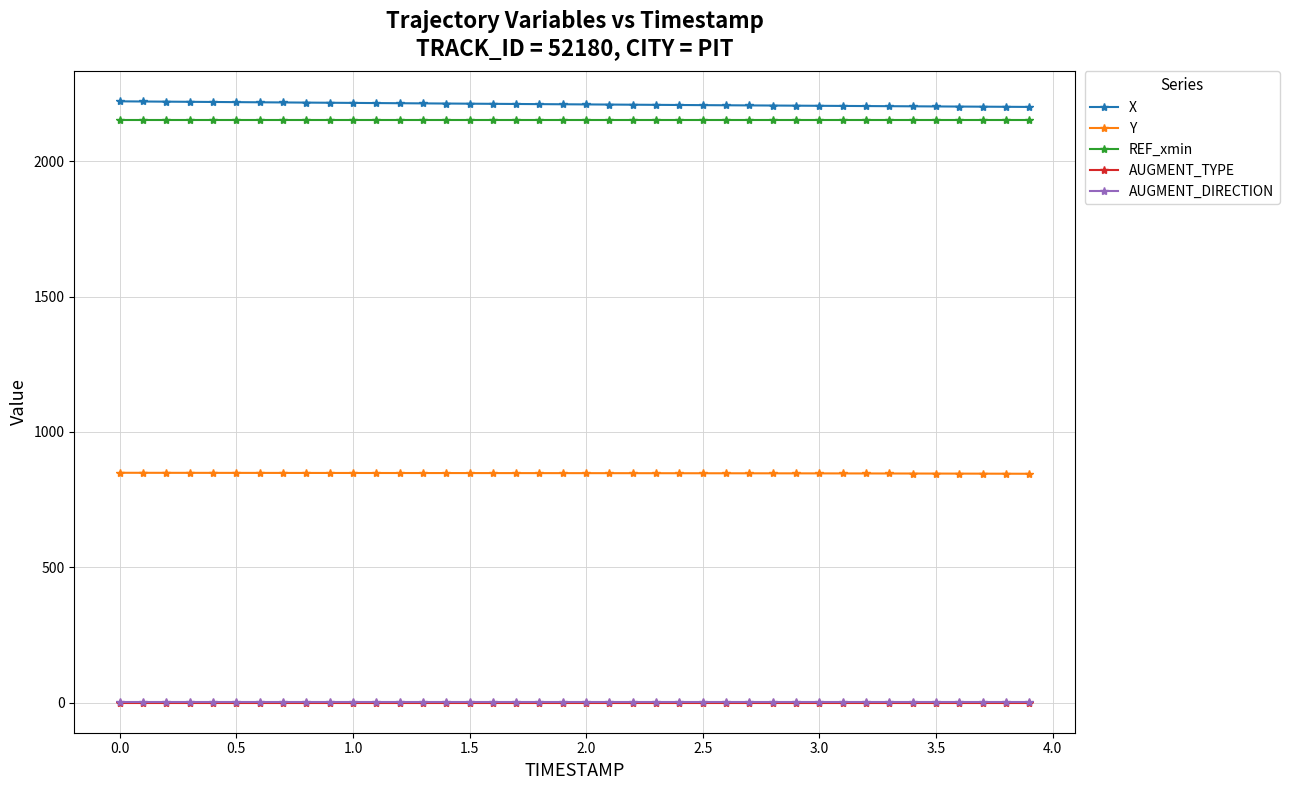

Does the chart display data point markers on the line(s)?

Yes